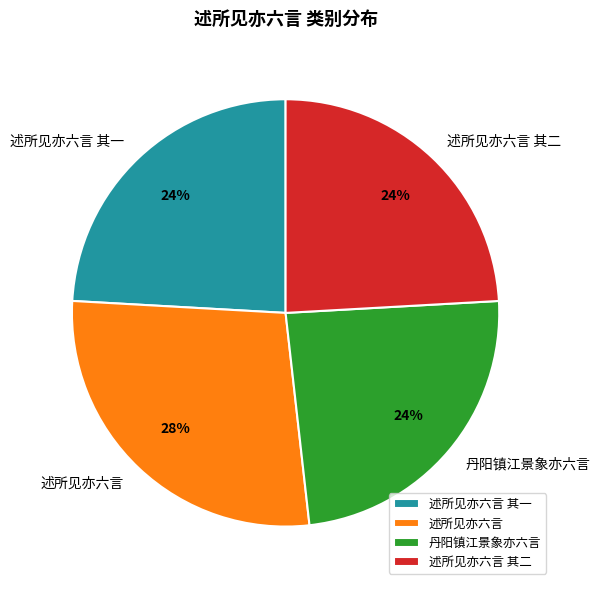

Which category has the biggest portion of the pie?

述所见亦六言